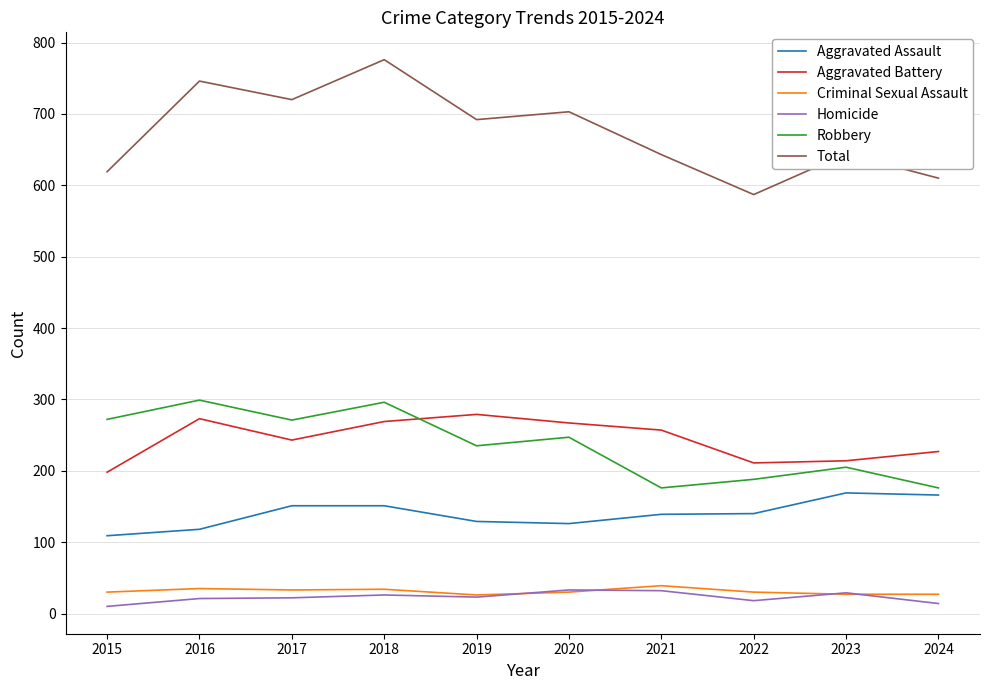

Which series has the largest total across all categories?

Total